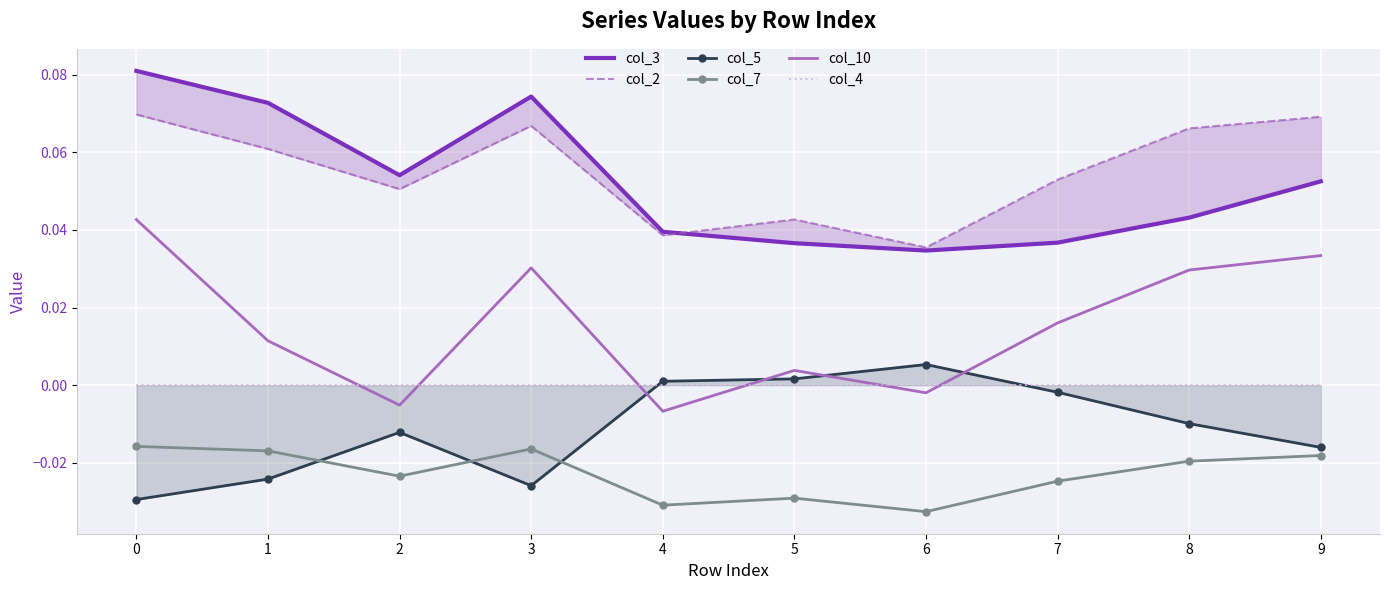

Reading left to right, transcribe all the data shown in this chart.

col_3: 0.1	0.1	0.1	0.1	0.0	0.0	0.0	0.0	0.0	0.1
col_2: 0.1	0.1	0.1	0.1	0.0	0.0	0.0	0.1	0.1	0.1
col_5: -0.0	-0.0	-0.0	-0.0	0.0	0.0	0.0	-0.0	-0.0	-0.0
col_7: -0.0	-0.0	-0.0	-0.0	-0.0	-0.0	-0.0	-0.0	-0.0	-0.0
col_10: 0.0	0.0	-0.0	0.0	-0.0	0.0	-0.0	0.0	0.0	0.0
col_4: 0.0	0.0	0.0	0.0	0.0	0.0	0.0	0.0	0.0	0.0